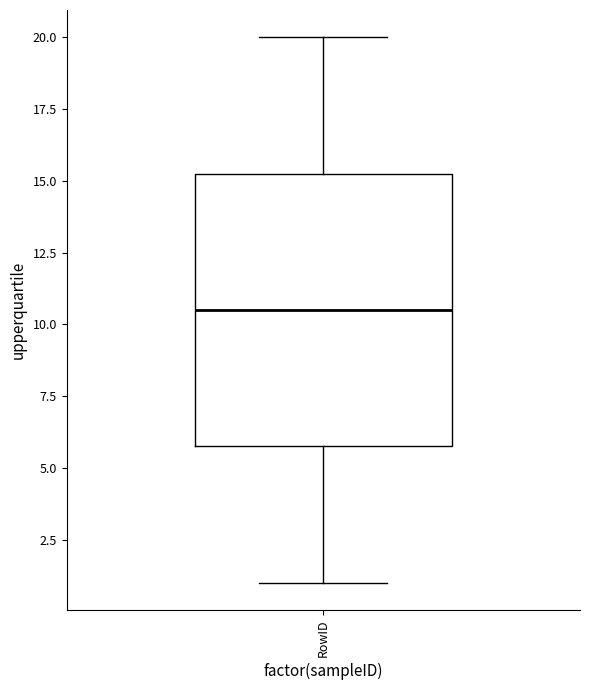

Transcribe this box plot: give where the median line is, the range the box spans, and where the two whiskers end, as read against the y-axis. The values are not printed on the chart, so give them approximately, as read against the axis.

median 10.5, box 6.0 to 15.5, whiskers 1.0 to 20.0